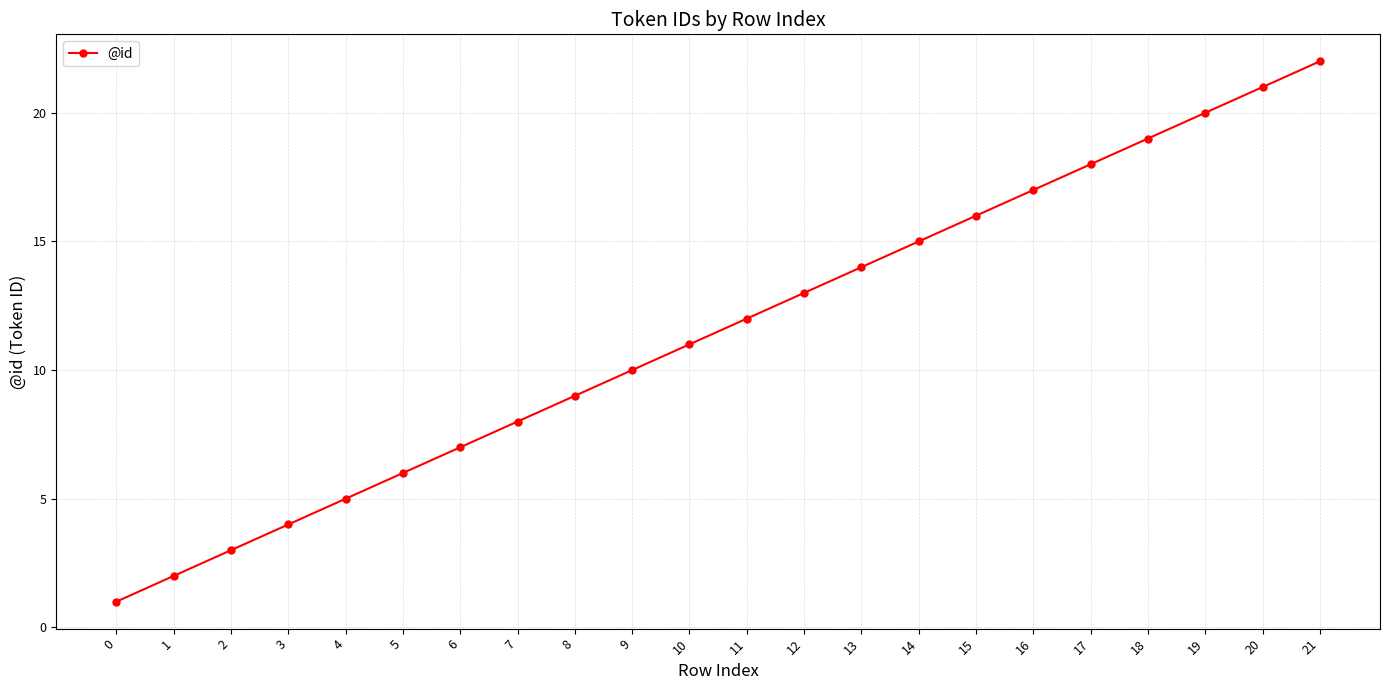

What is the value of the 1st point from the left?

1